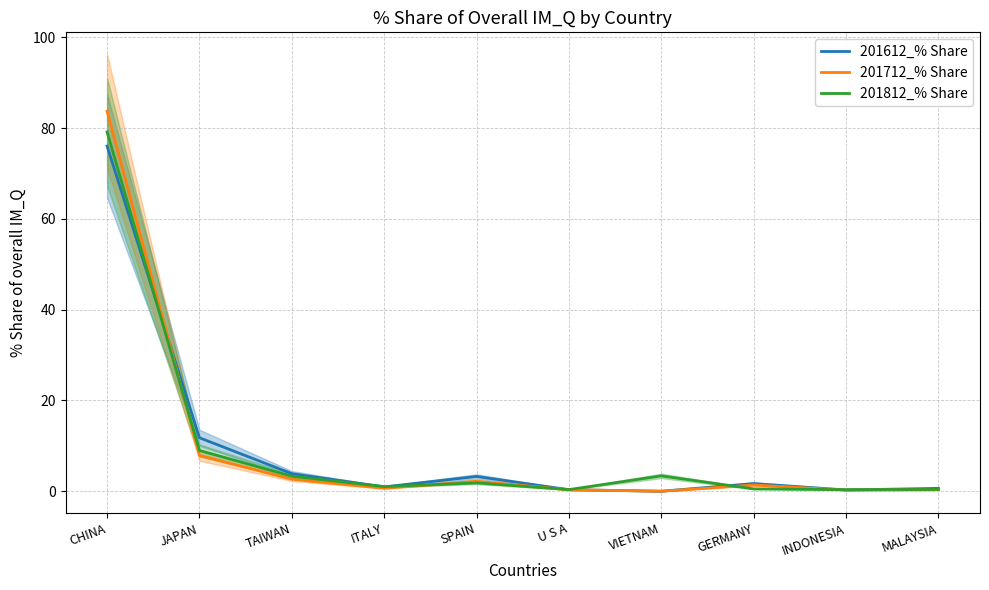

At which category is the sum across all series the highest?

CHINA